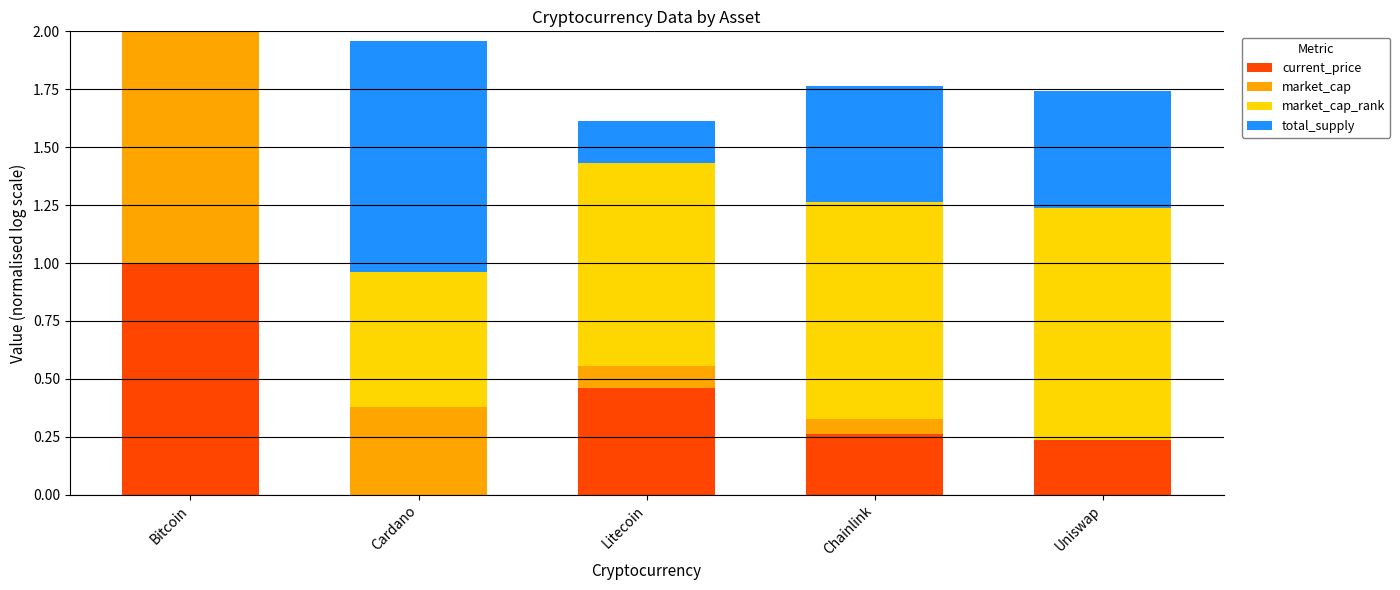

The value of current_price at Litecoin is 0.2. True or false?

False